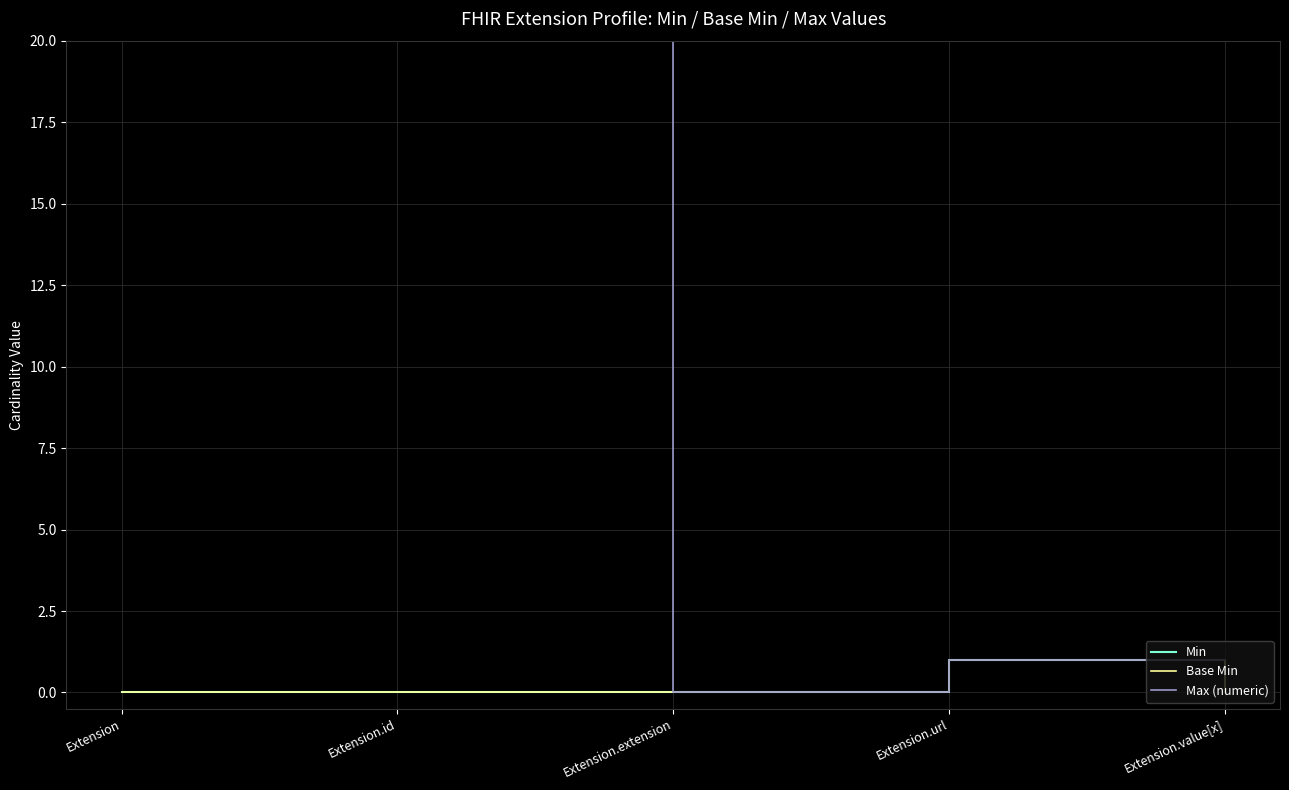

At which label is Base Min closest to 0?

Extension